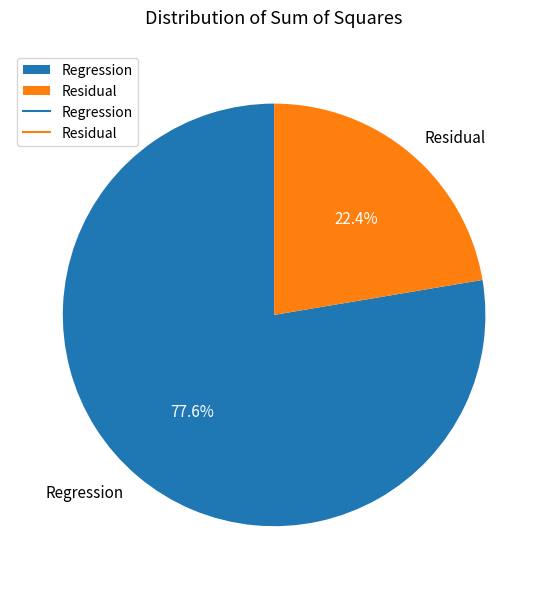

Count the number of slices in the pie.

2